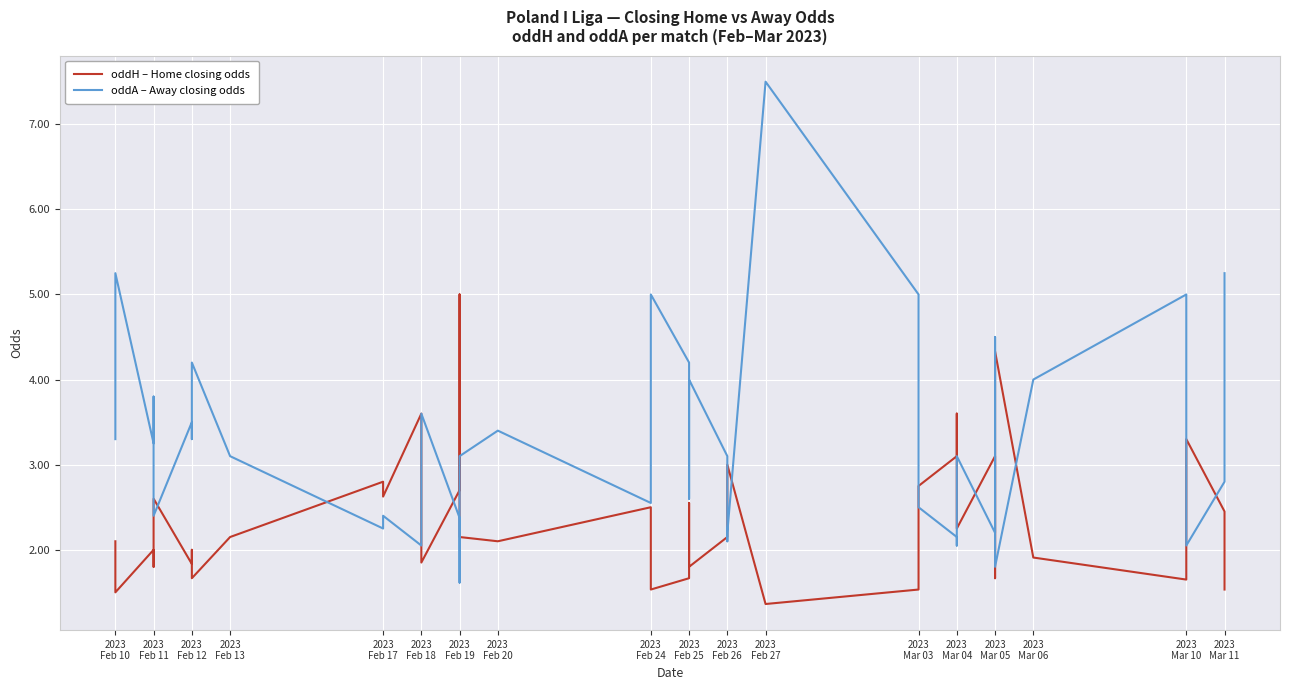

Where does the oddH – Home closing odds series first go above 2?

2023
Feb 10